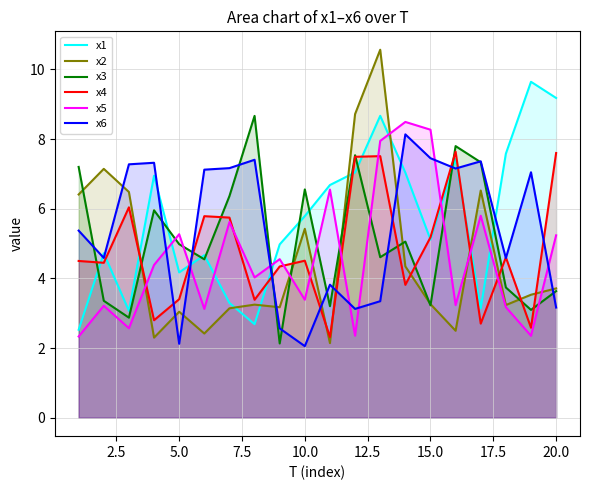

What is the total value across all series at 10.0?

27.7